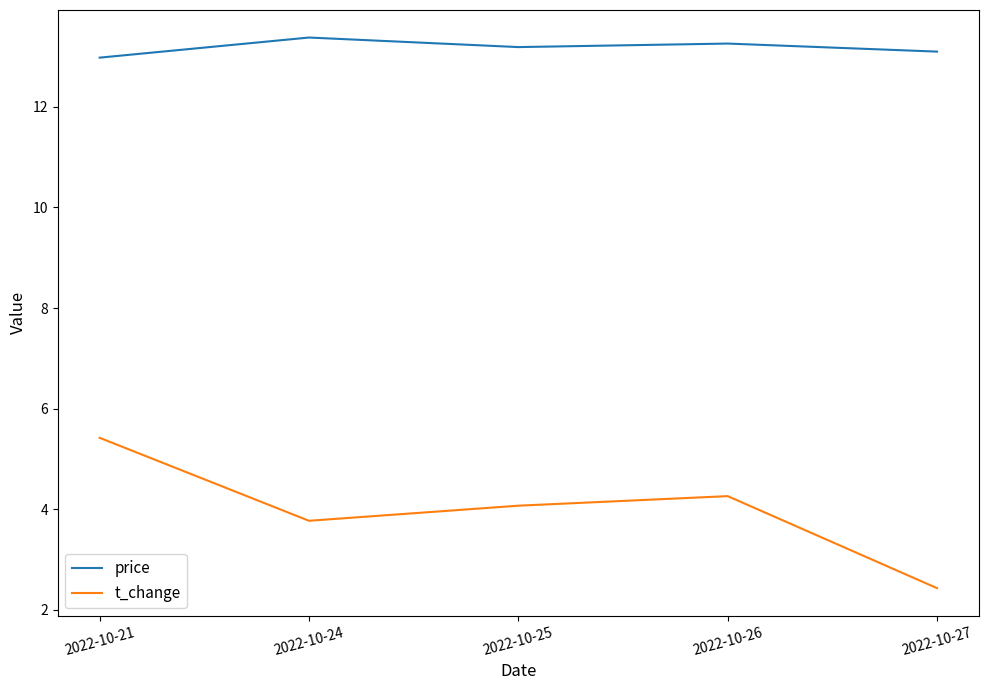

Which series has the largest total across all categories?

price